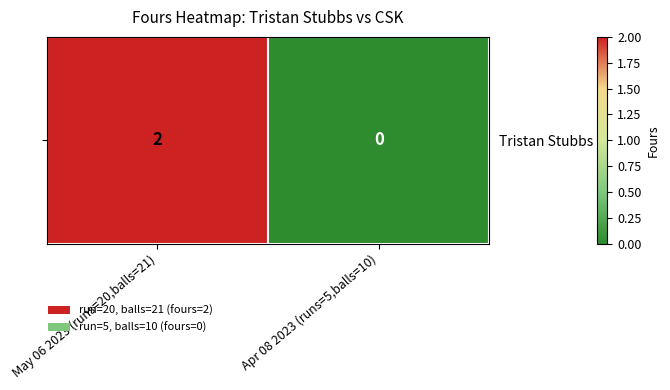

What is the sum of all values?

2